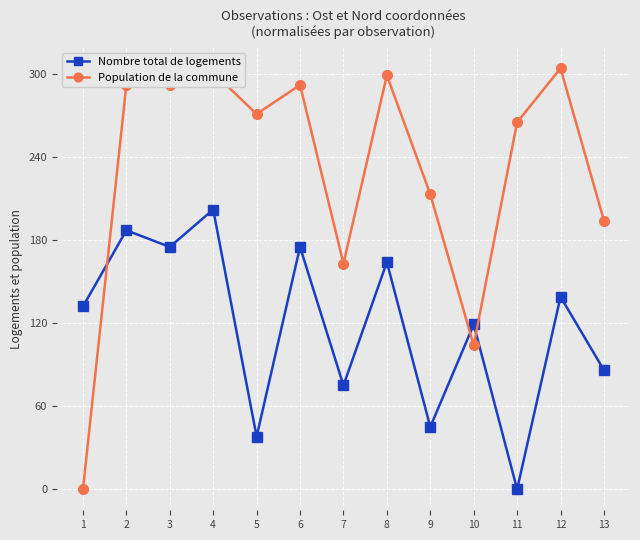

What is the value of the Nombre total de logements point at the 3rd from the left?

175